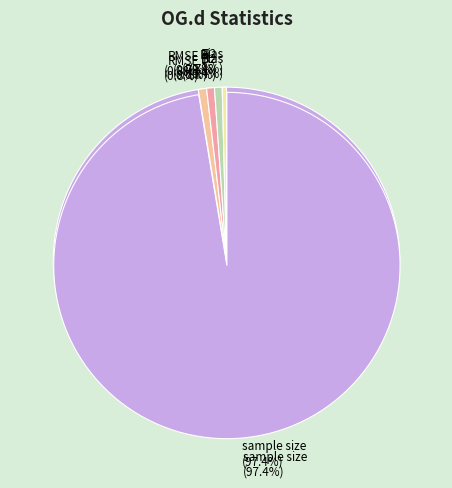

What is the total percentage of RMSE and sample size?

98.2%